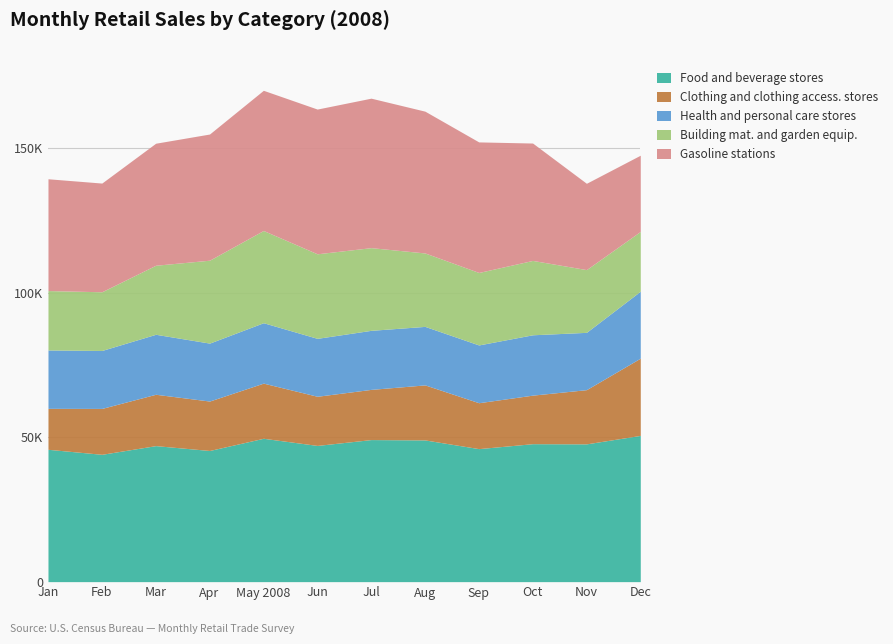

Reading left to right, extract all data points from this chart.

Food and beverage stores: 45794	44062	47064	45386	49605	47134	49156	49035	46028	47737	47675	50600
Clothing and clothing access. stores: 14173	15876	17770	17103	19084	17007	17369	19041	15882	16796	18756	26726
Health and personal care stores: 20200	20056	20755	20051	20906	20046	20434	20249	19993	20886	19833	23164
Building mat. and garden equip.: 20551	20311	23894	28686	31911	29255	28610	25409	25079	25728	21708	20691
Gasoline stations: 38690	37616	42226	43663	48512	50085	51728	49068	45182	40625	29869	26375